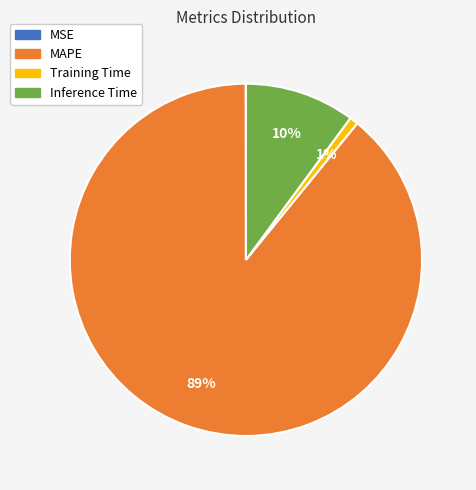

Is it true that Training Time is 11% of the pie?

False